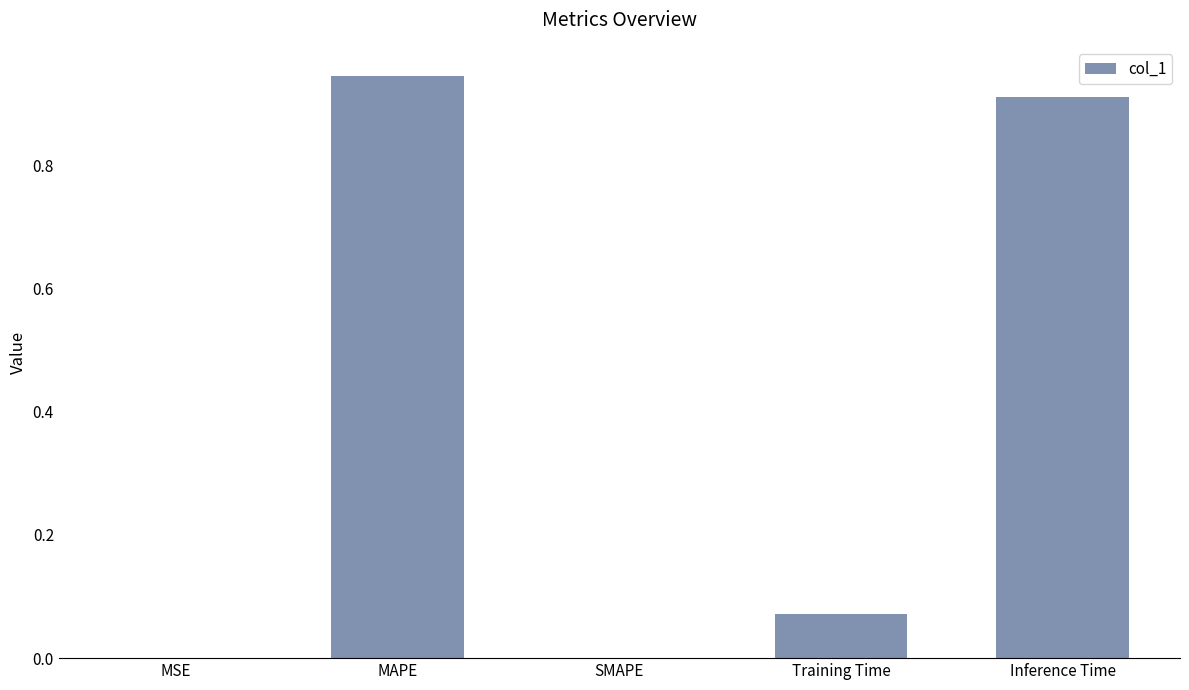

Count the number of categories in the chart.

5